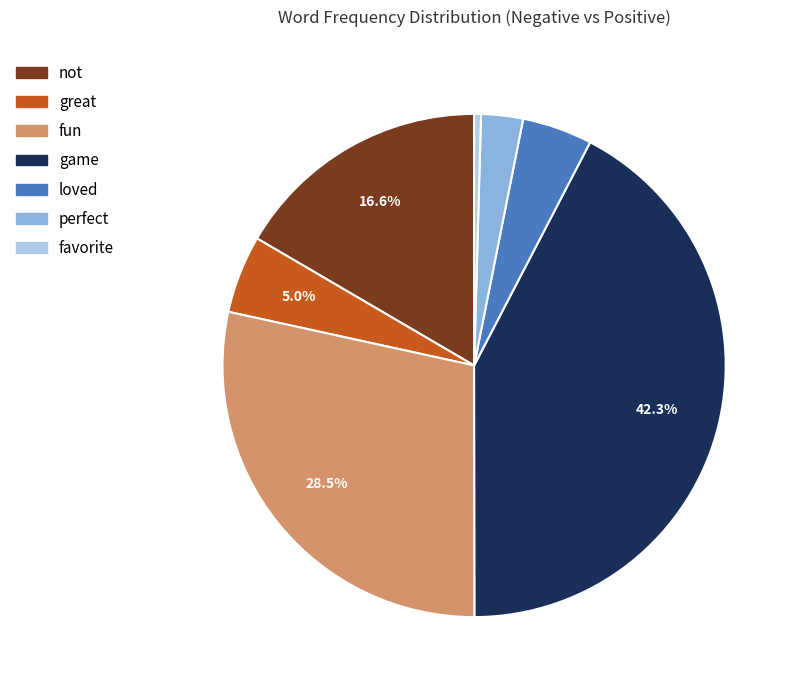

Is there a majority slice in this chart?

No